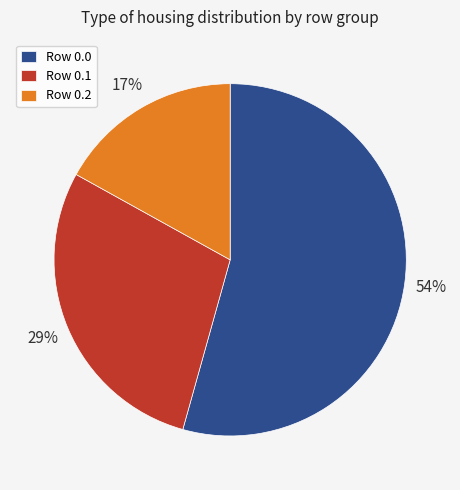

Rank the categories by value from highest to lowest.

Row 0.0, Row 0.1, Row 0.2